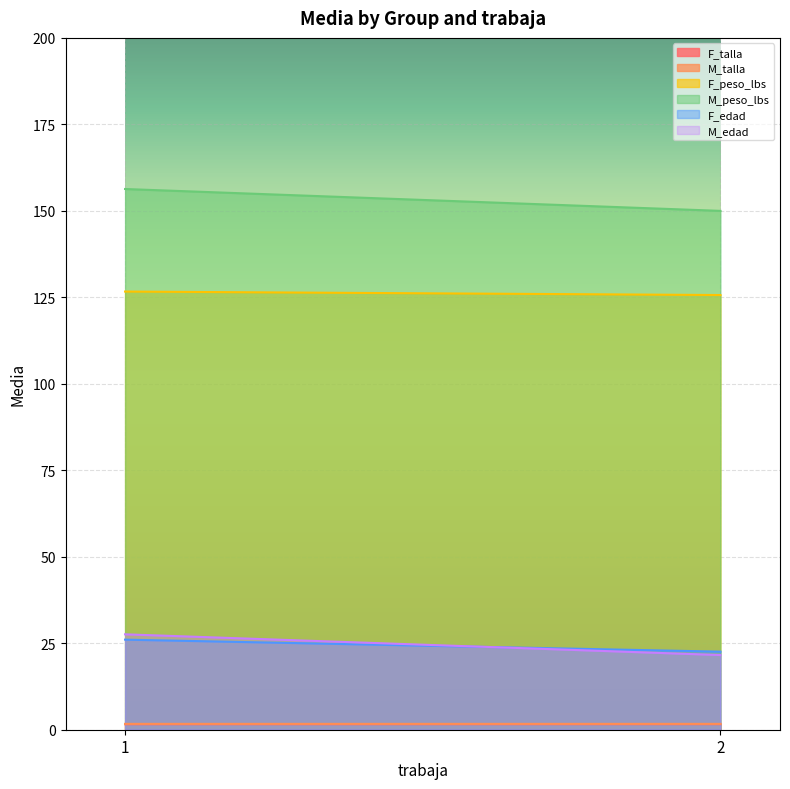

Reading left to right, list all the values displayed in this chart.

F_talla: 1.6	1.6
M_talla: 1.7	1.7
F_peso_lbs: 126.7	125.7
M_peso_lbs: 156.3	150.0
F_edad: 26.0	22.6
M_edad: 27.6	21.6